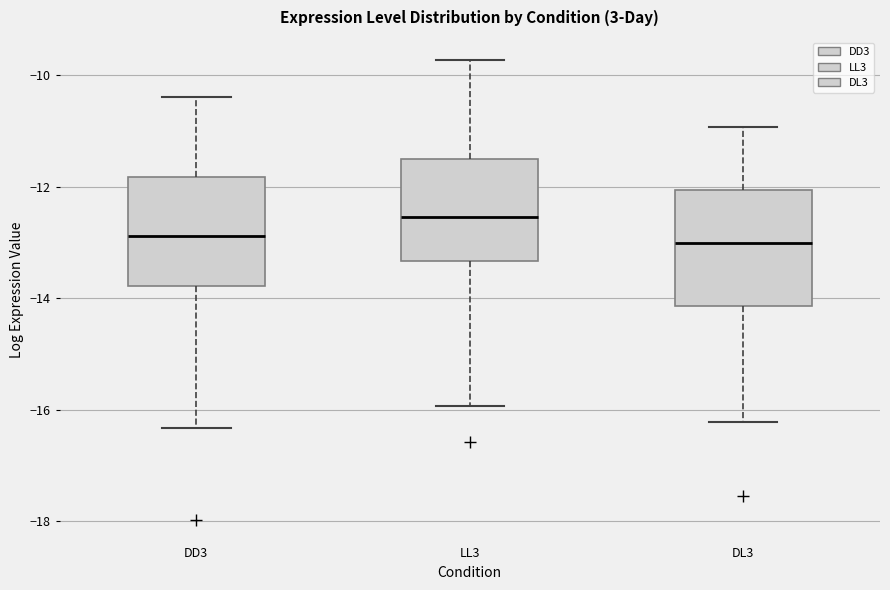

Reading left to right, transcribe this box plot: for each box, give where its median line is, the range the box spans, and where its two whiskers end, as read against the y-axis. The values are not printed on the chart, so give them approximately, as read against the axis.

DD3: median -12.8, box -13.8 to -11.8, whiskers -16.4 to -10.4
LL3: median -12.6, box -13.4 to -11.6, whiskers -16.0 to -9.8
DL3: median -13.0, box -14.2 to -12.0, whiskers -16.2 to -11.0